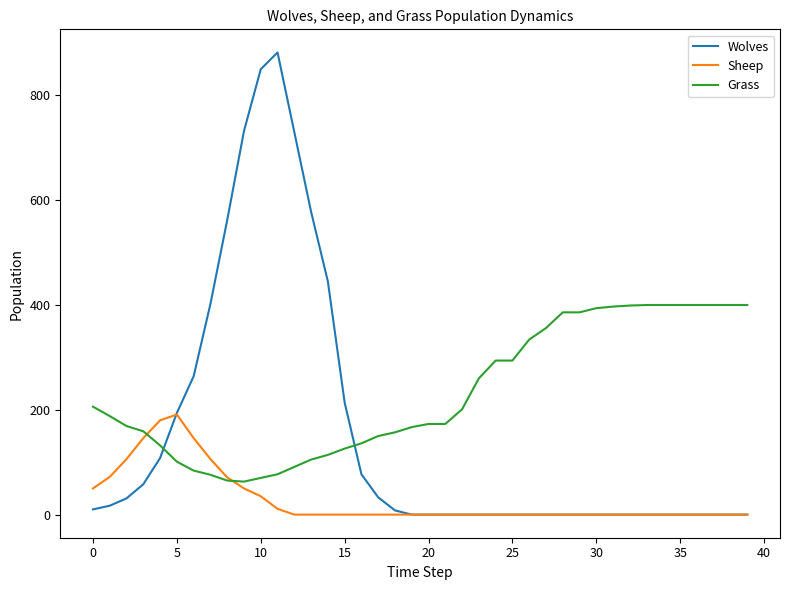

What are all the series names shown in the legend?

Wolves, Sheep, Grass